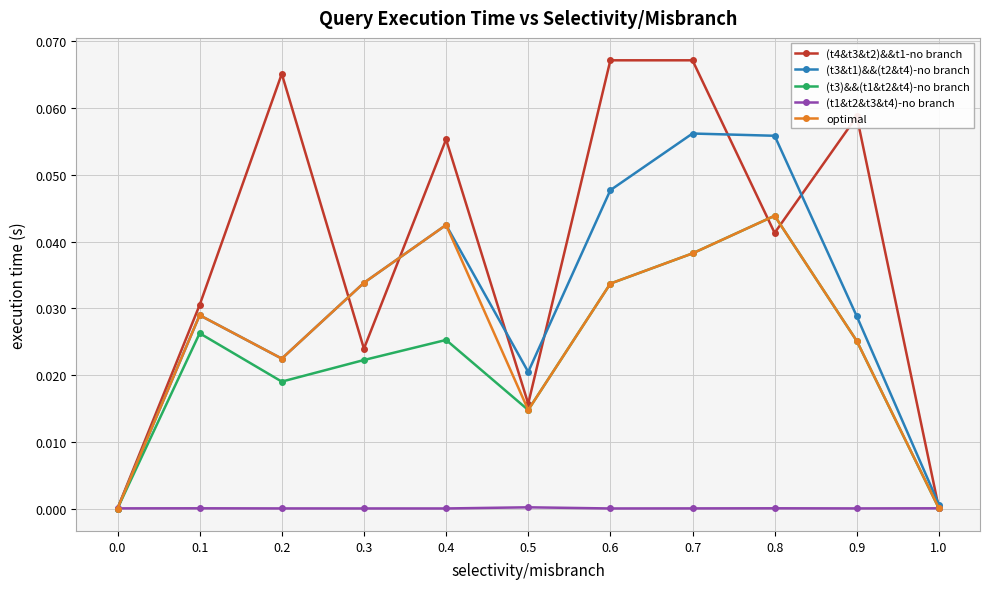

How many interior local peaks does the optimal series have?

3